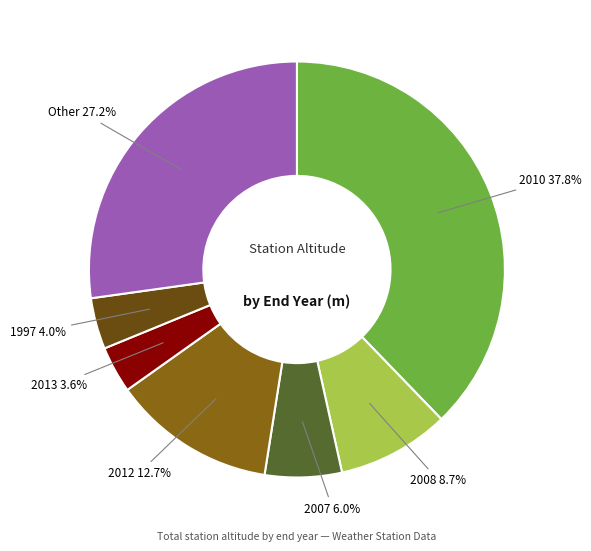

Is there any slice that represents more than half of the pie?

No